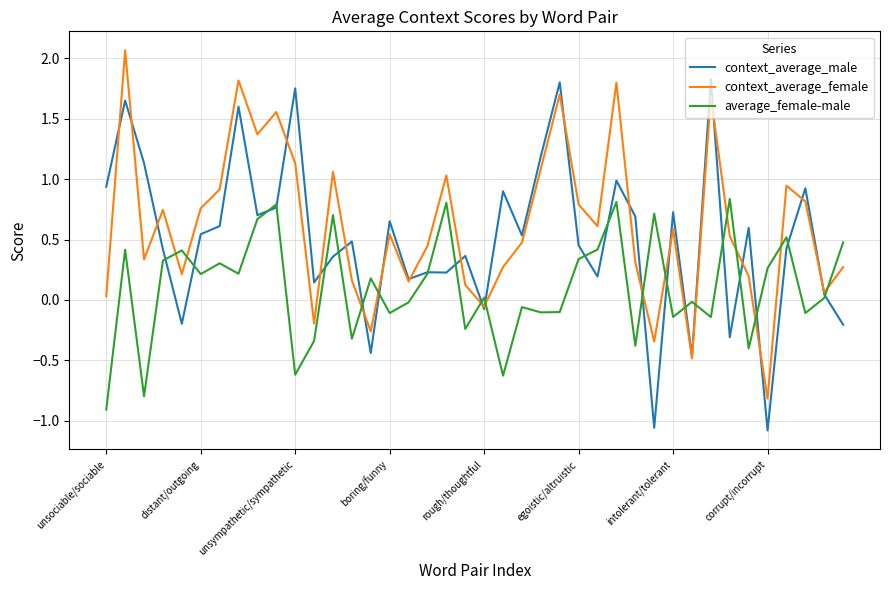

What is the lowest value of the average_female-male series?

-0.9